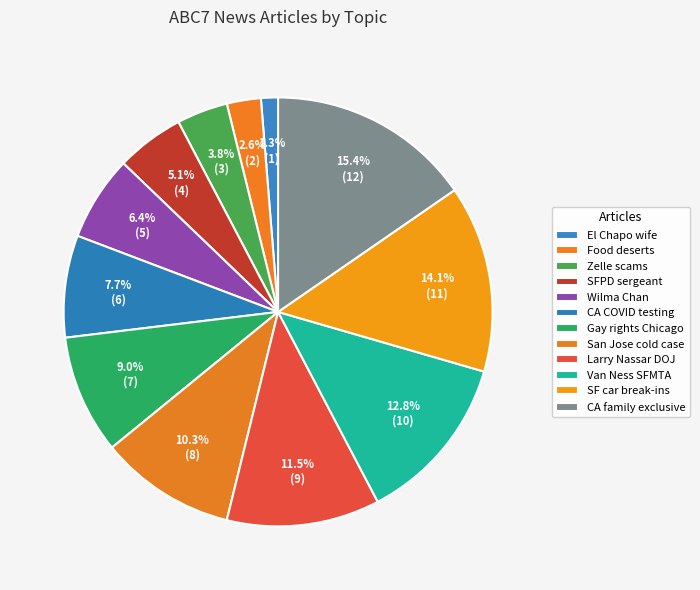

Which has a higher value, Zelle scams or Wilma Chan?

Wilma Chan